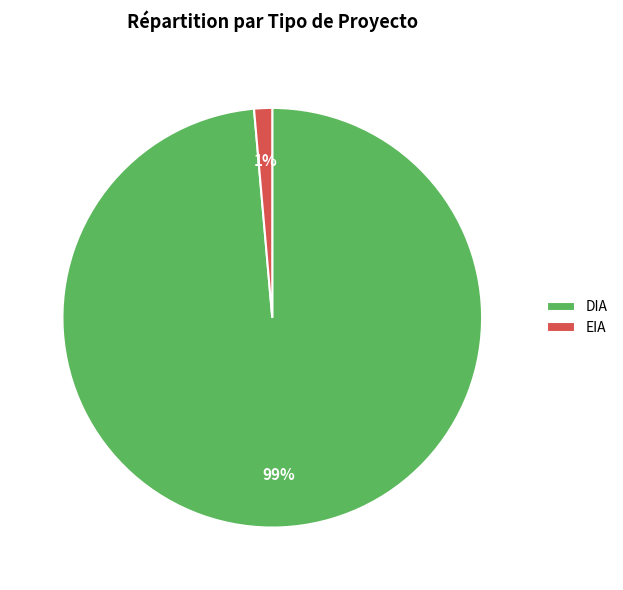

Is it true that EIA is 8% of the pie?

False